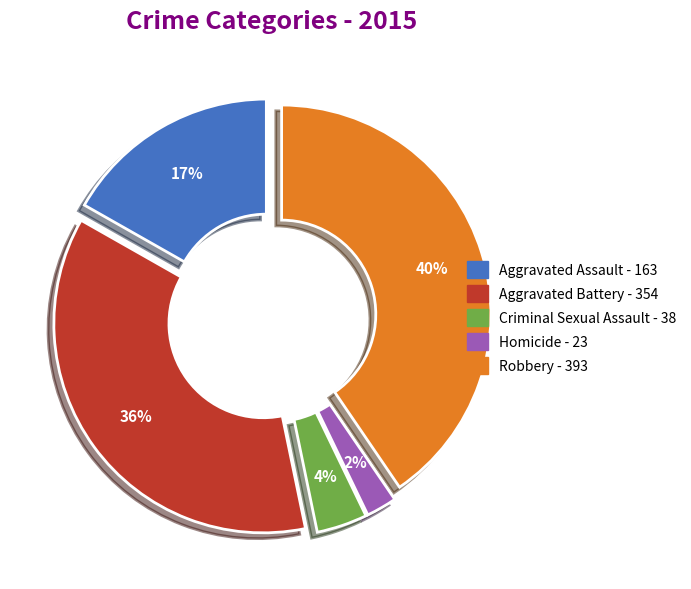

To the nearest percent, what is the combined percentage of Robbery and Aggravated Battery?

77%